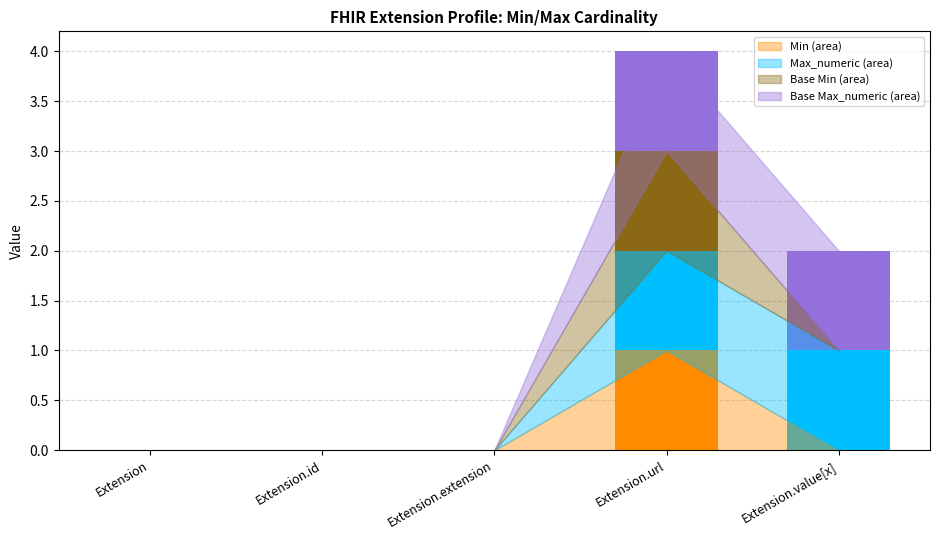

At which category is the sum across all series the highest?

Extension.url